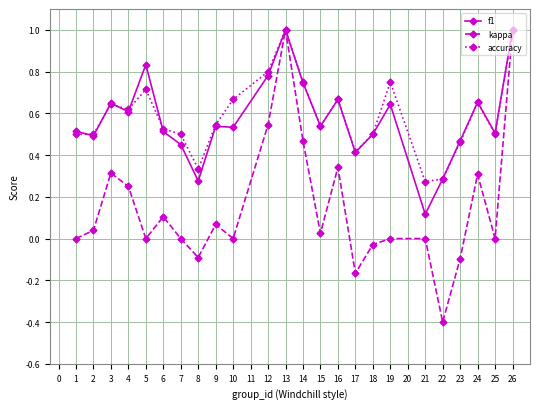

What is the value of the f1 point at the 16th from the left?

0.4